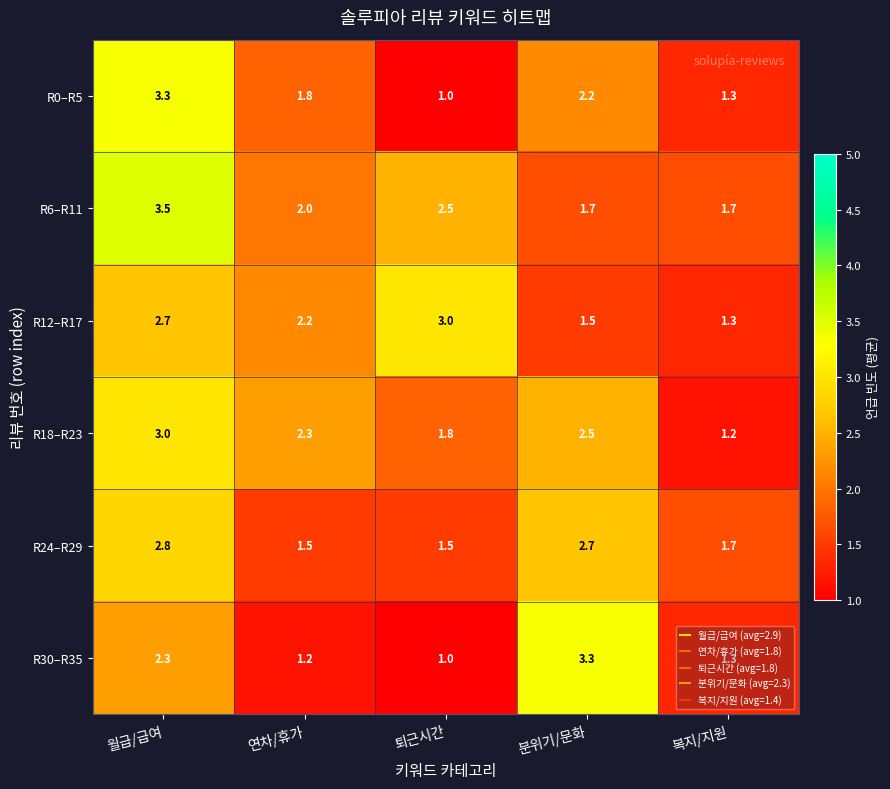

What is the sum of the R18–R23 values at 월급/급여 and 분위기/문화?

5.5